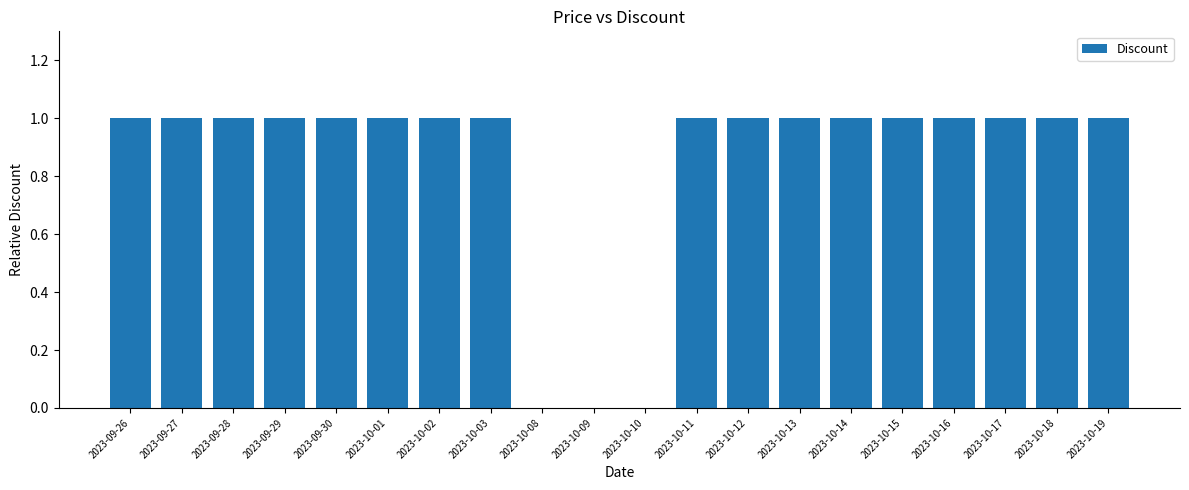

Does the chart contain stacked bars?

No